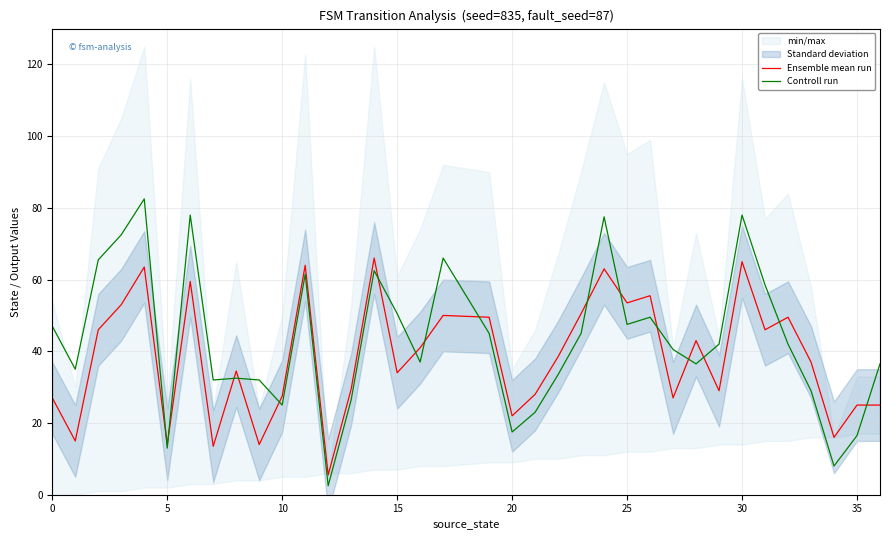

What is the highest value of the Ensemble mean run series?

66.0